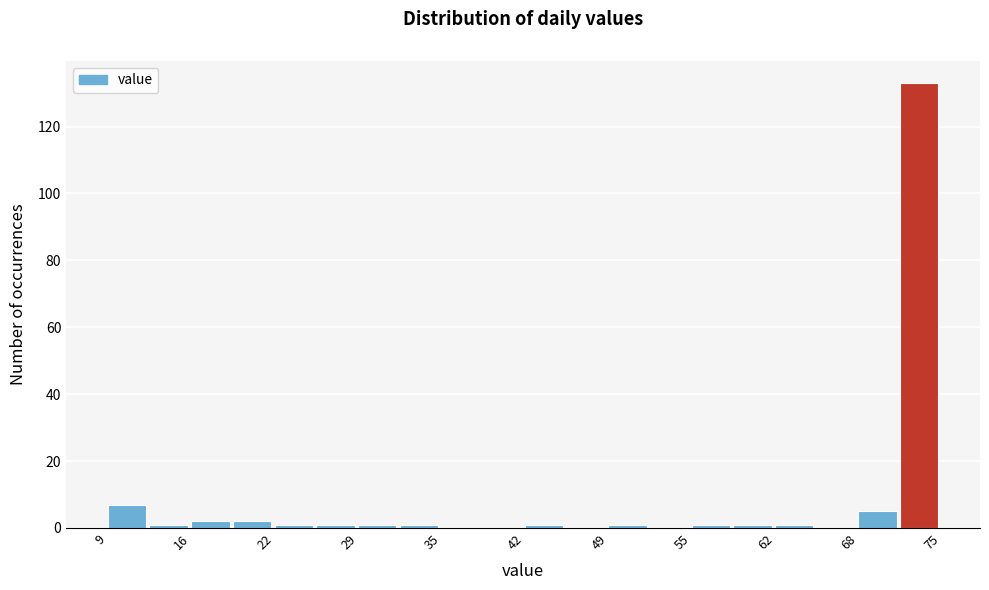

Around what value on the x-axis is the tallest bar? Give the approximate position of its centre, as read against the axis.

73